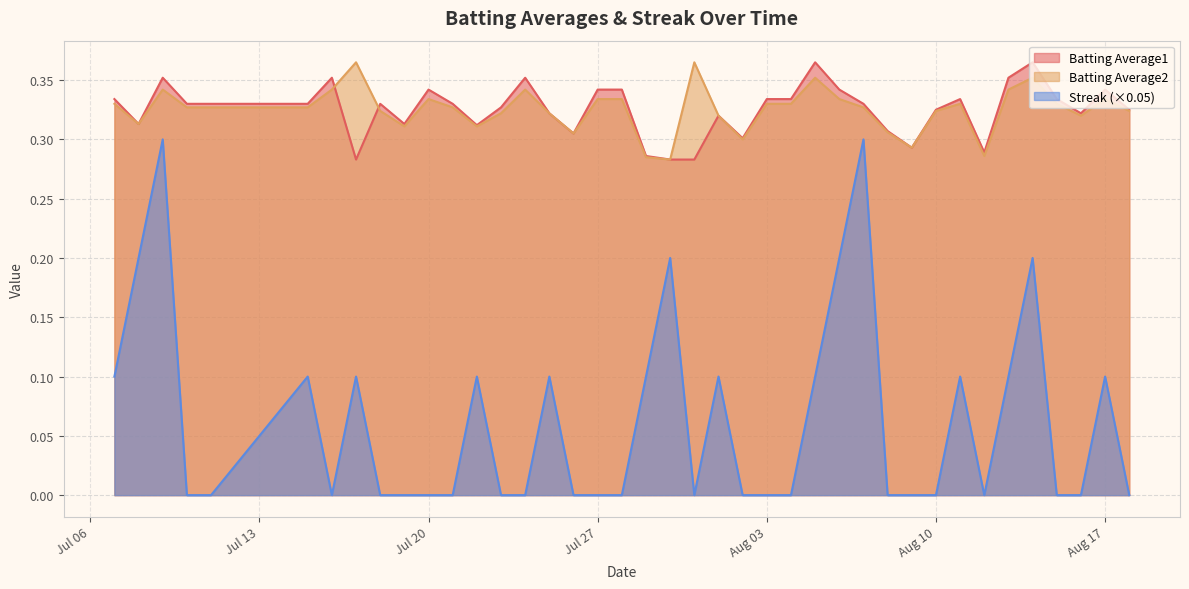

Count the Batting Average2 values in the range 0 to 1.

40